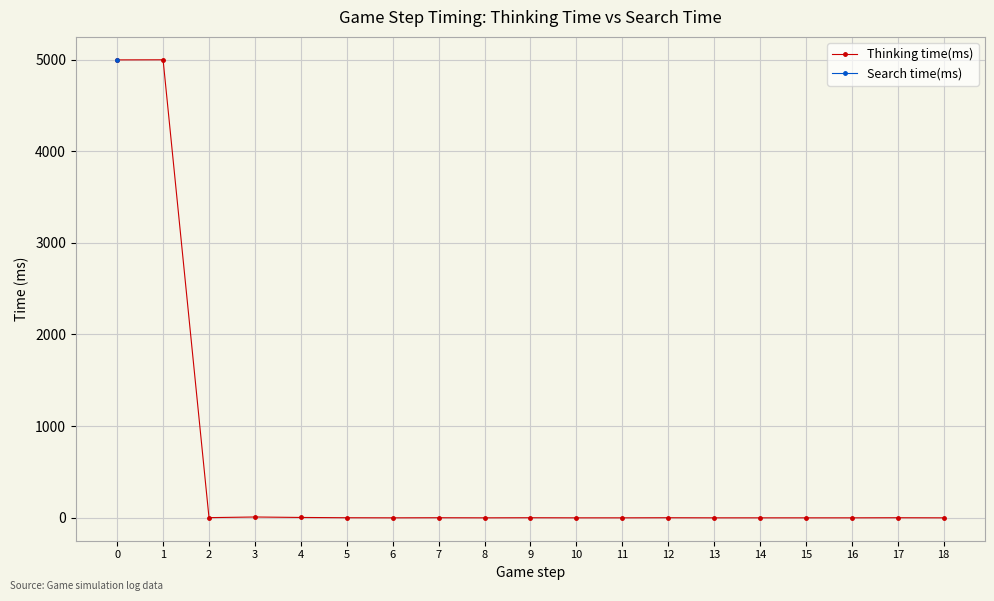

Between 1 and 14, which series saw the biggest shift?

Thinking time(ms)